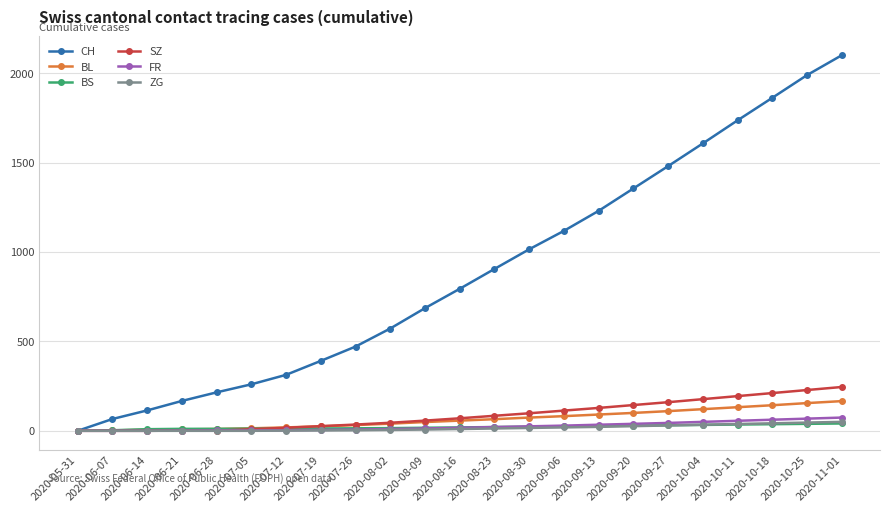

The value of SZ at 2020-10-25 is 358. True or false?

False